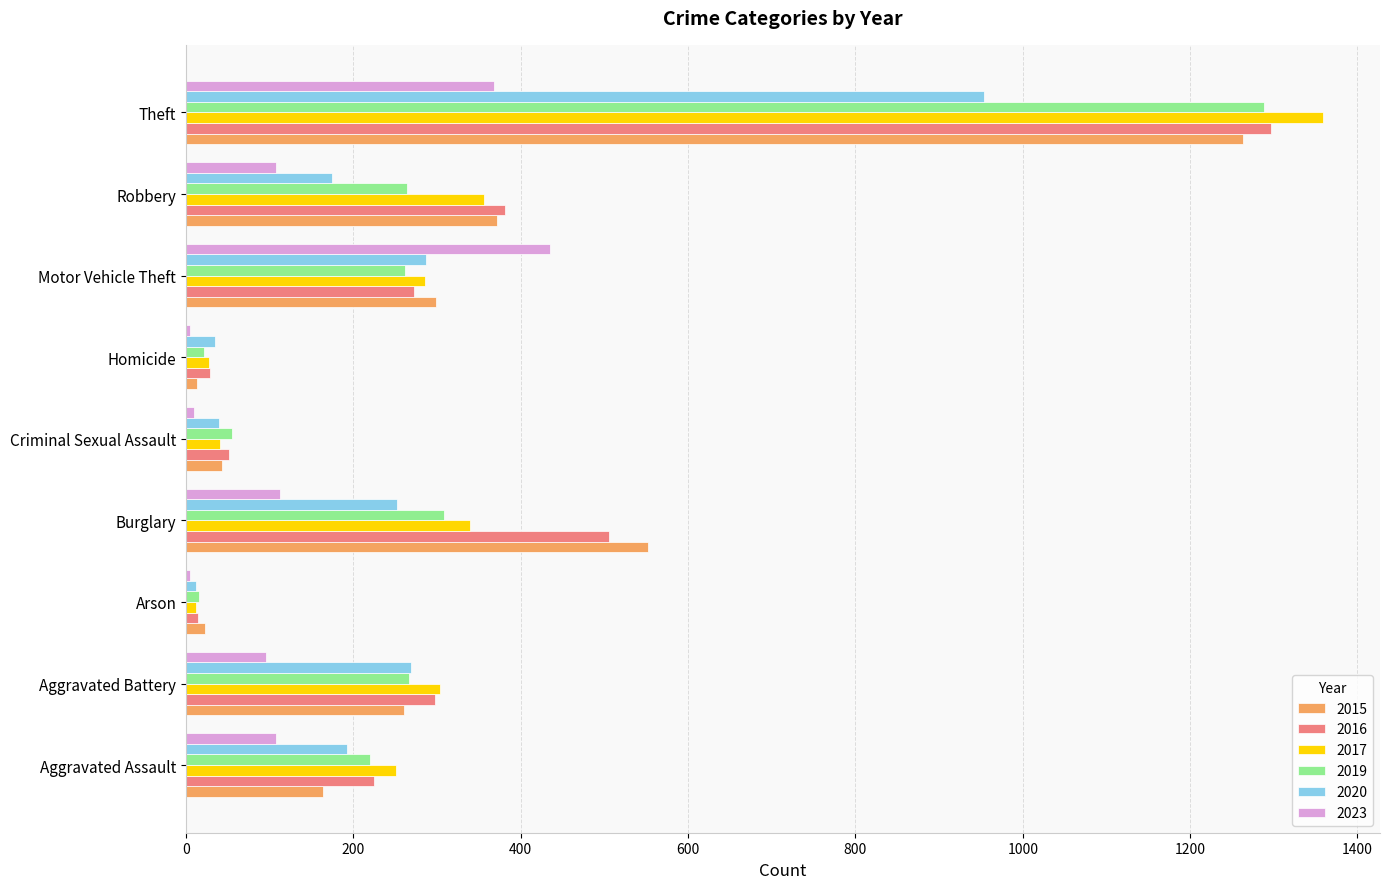

Is the value of 2020 at Aggravated Battery greater than the value of 2016 at Homicide?

Yes